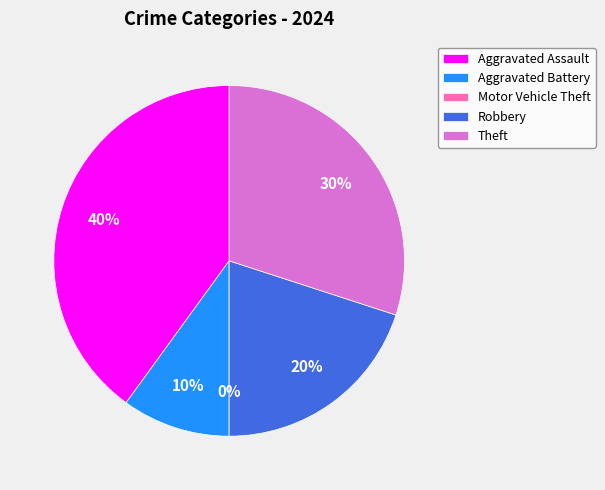

To the nearest percent, what portion does Theft represent?

30%